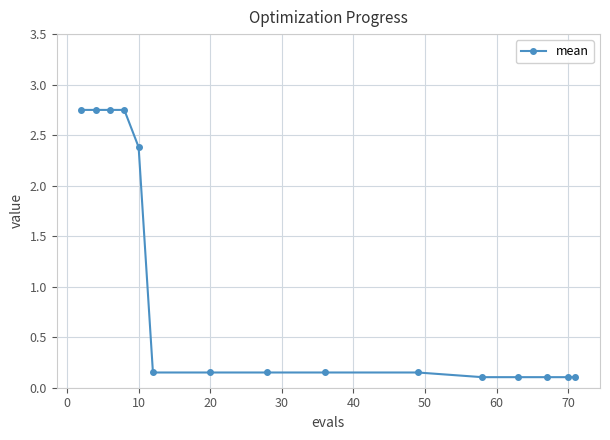

What is the sum of all values?

14.7